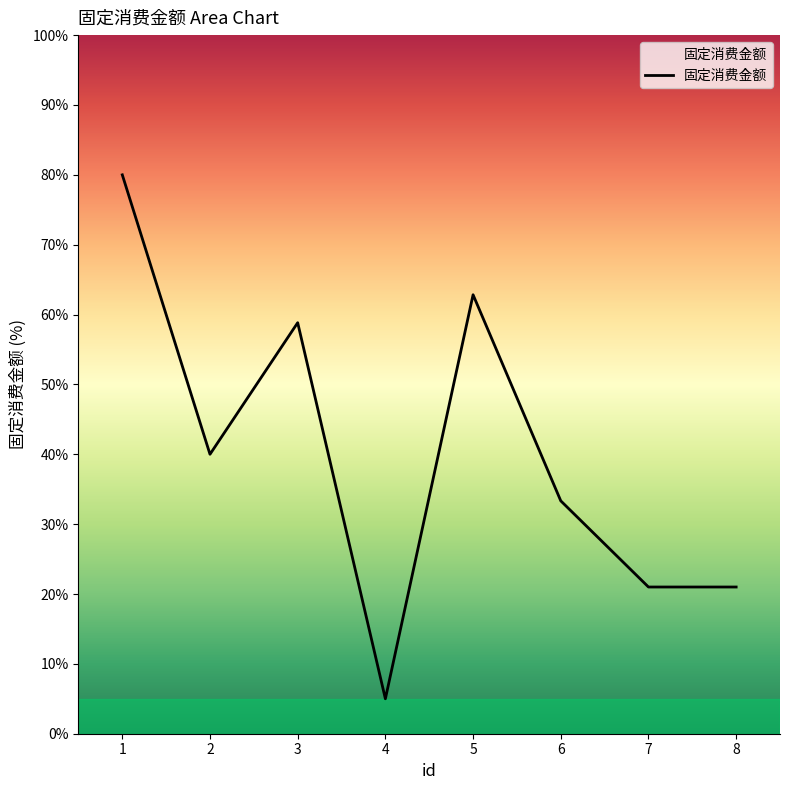

How many lines are shown in the chart?

1